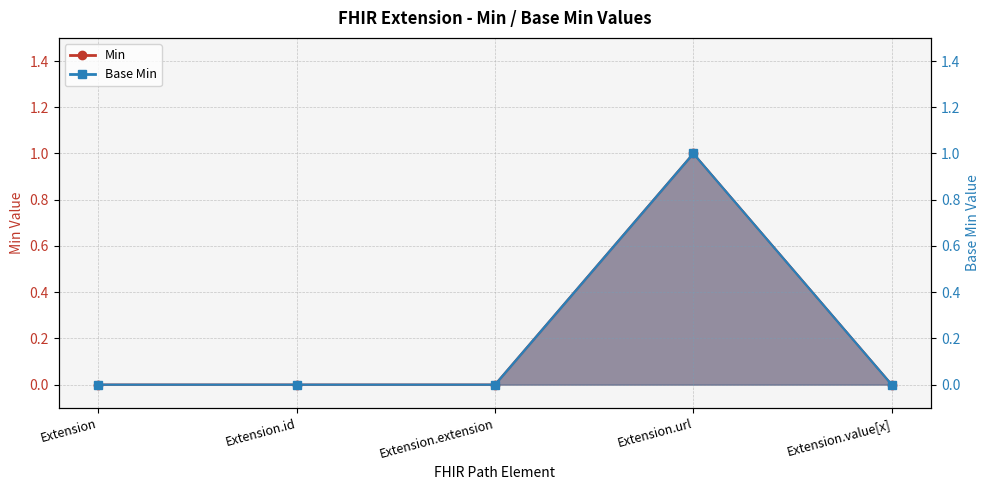

Which series has the largest range (max minus min)?

Min